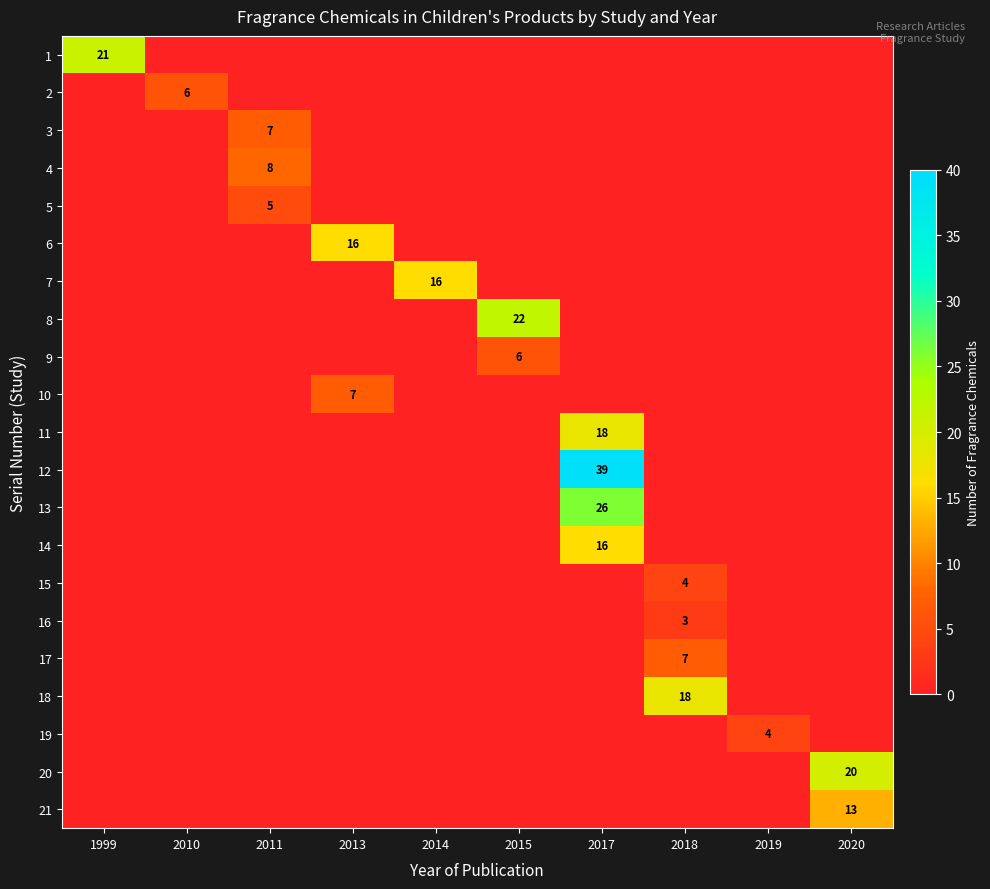

The 11 series shows 18 at 2017. True or false?

True